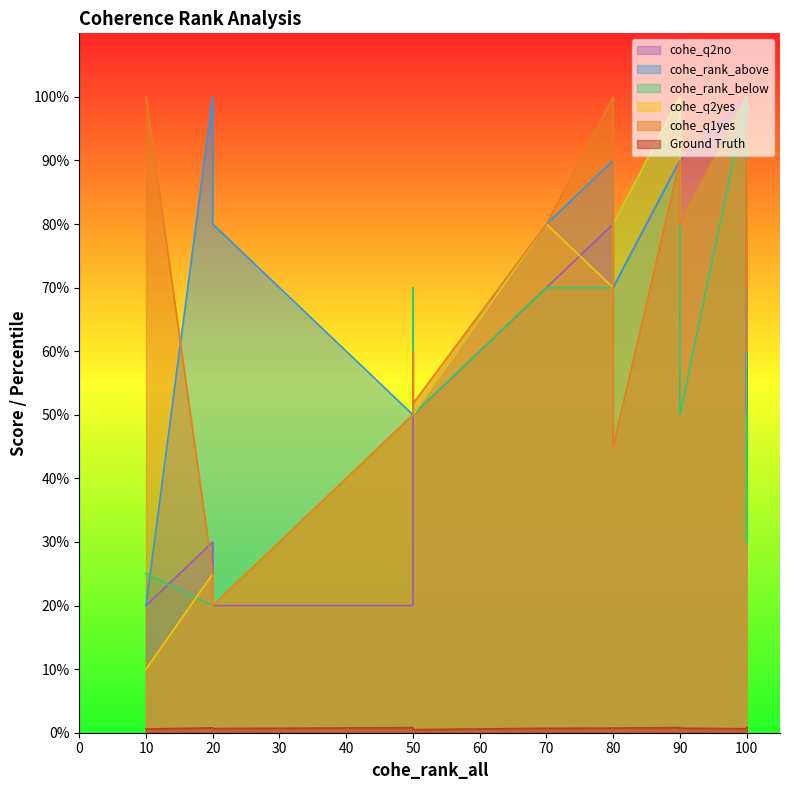

What is the value of the Ground Truth point at the 20th from the left?

0.8